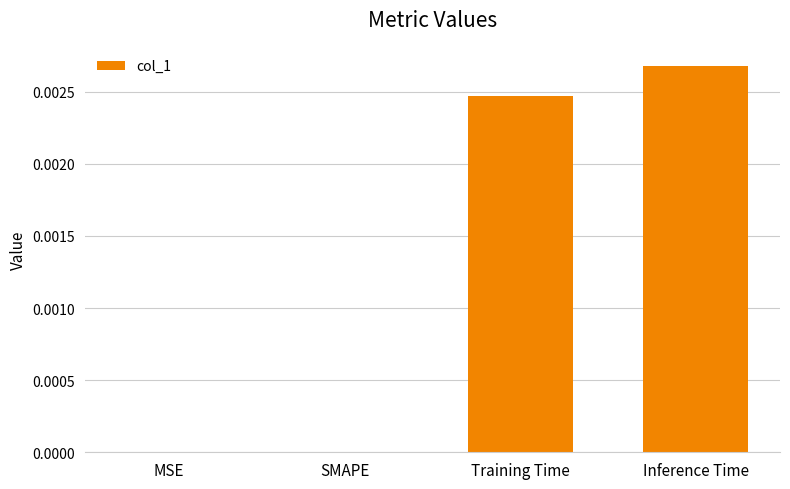

How many series are shown in this chart?

1